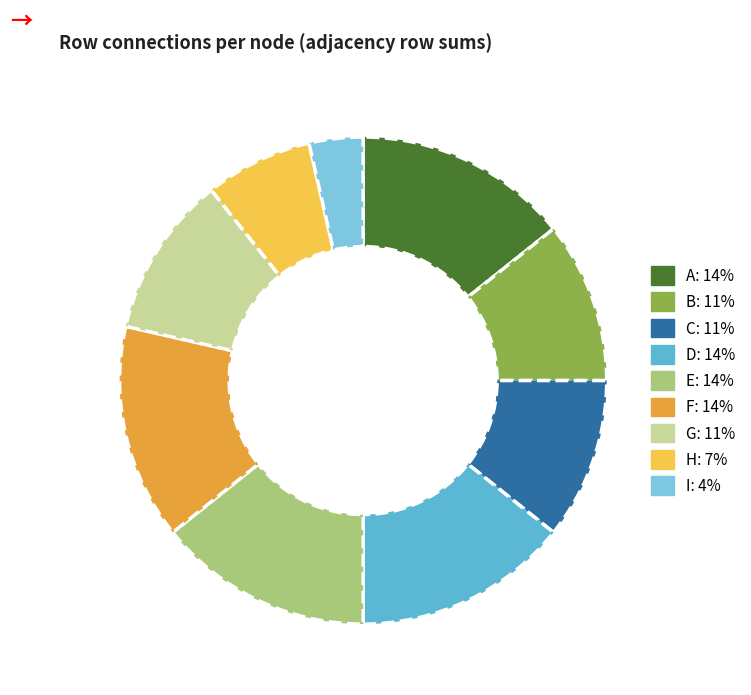

To the nearest percent, what is the average slice percentage?

11%